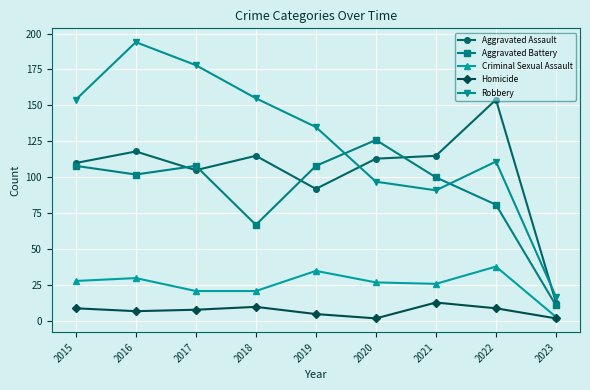

At which category does Aggravated Battery reach its first local peak?

2017